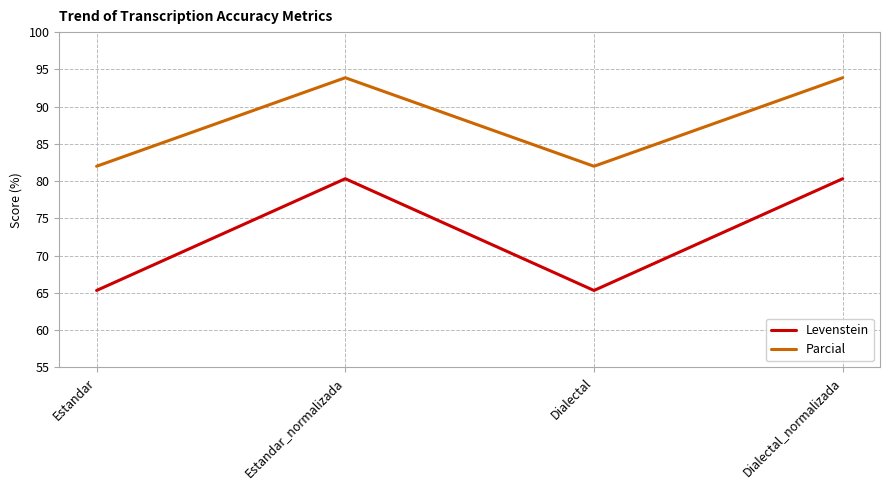

Read the Levenstein value at Estandar_normalizada.

80.3